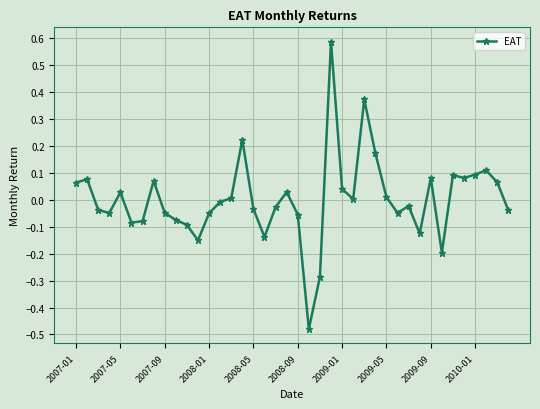

What is the difference between the maximum and minimum values?

1.1